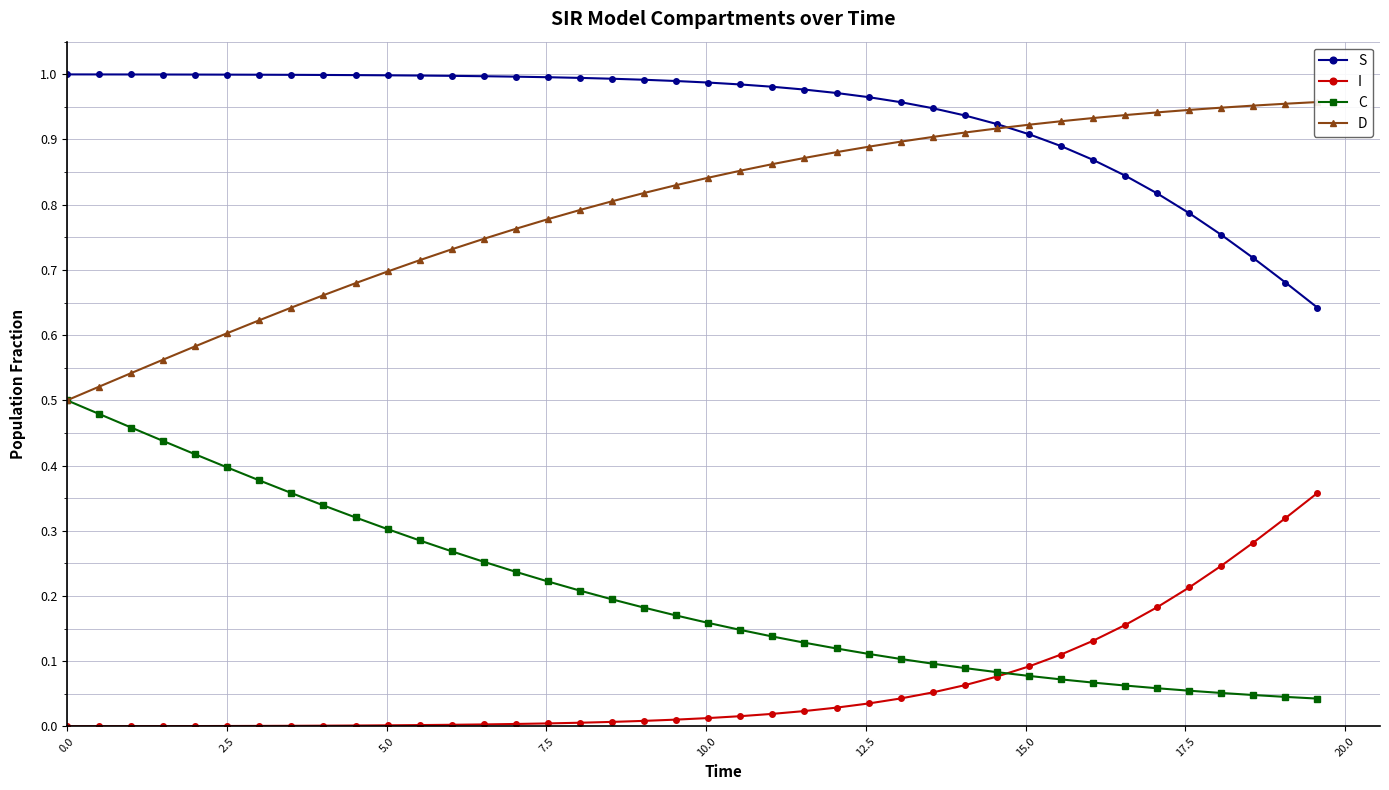

True or false: I and S cross at least once.

False